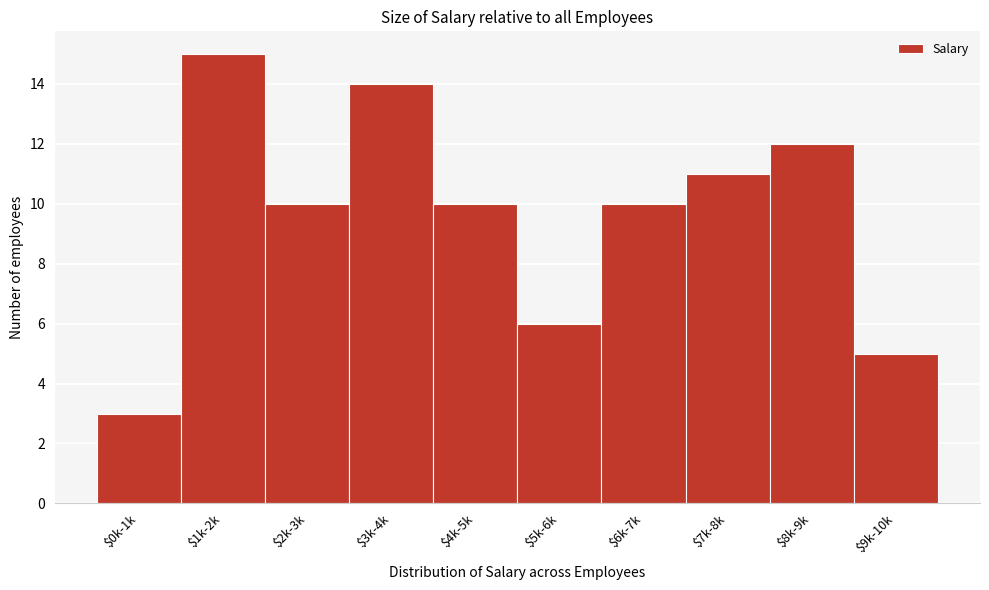

Reading left to right, list all the values displayed in this chart.

3	15	10	14	10	6	10	11	12	5